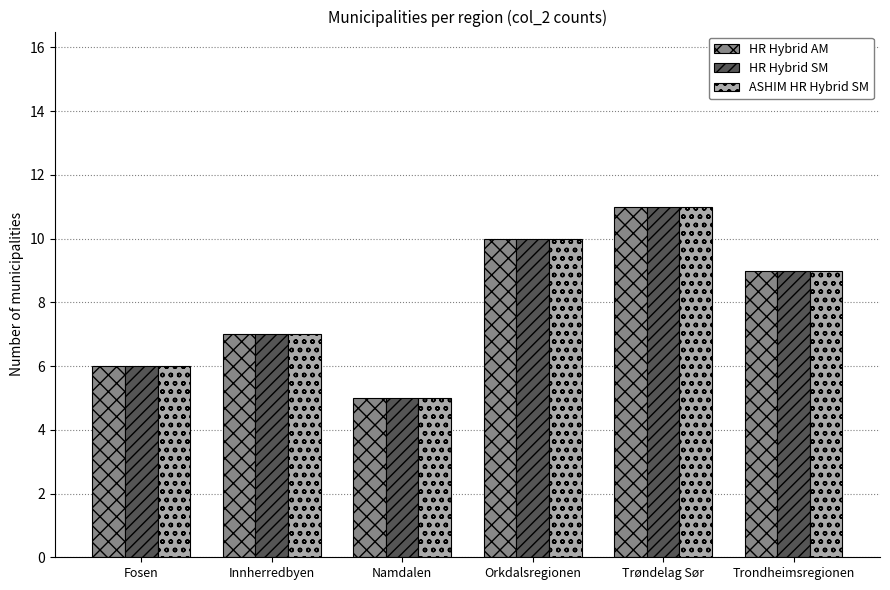

What is the total value across all series at Trondheimsregionen?

27